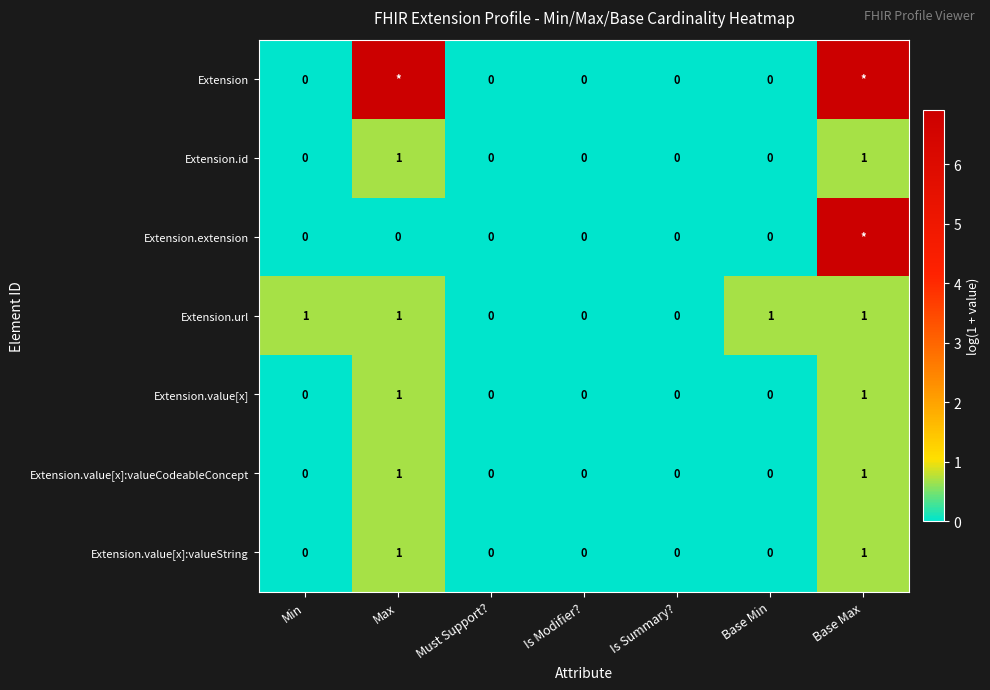

Rank the categories by Extension.id value from highest to lowest.

Max, Base Max, Min, Must Support?, Is Modifier?, Is Summary?, Base Min